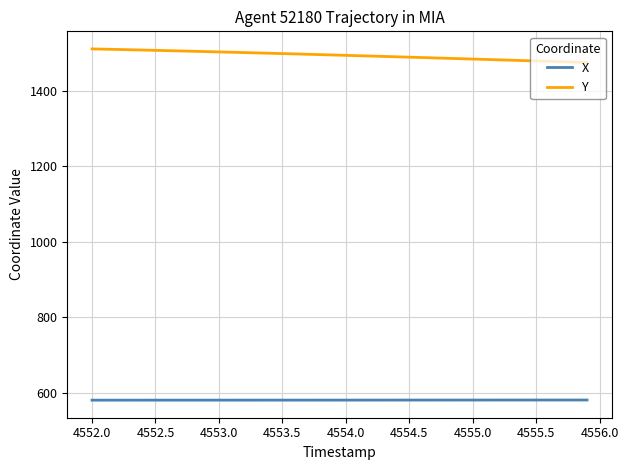

Rank the series by their average value, from highest to lowest.

Y, X